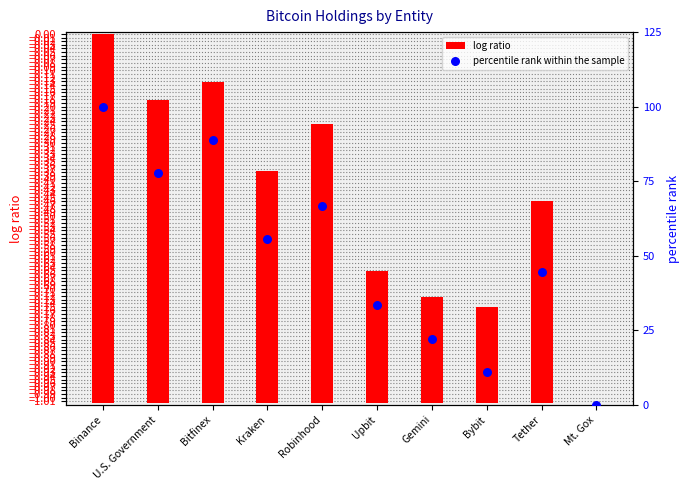

At which category is the sum across all series the highest?

Binance